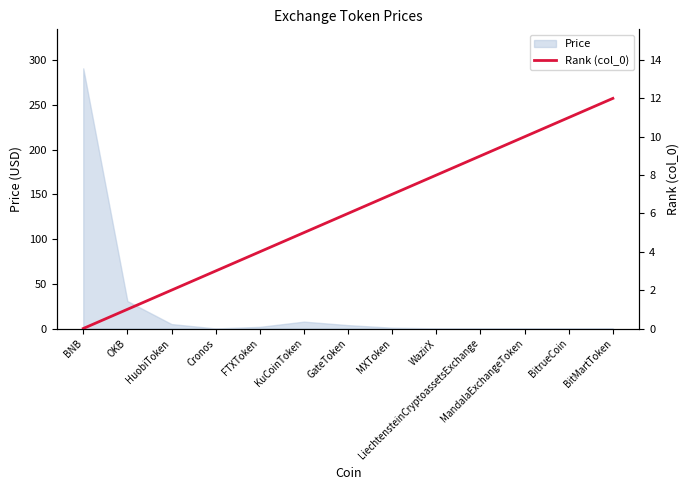

At which label is the value closest to 6?

GateToken